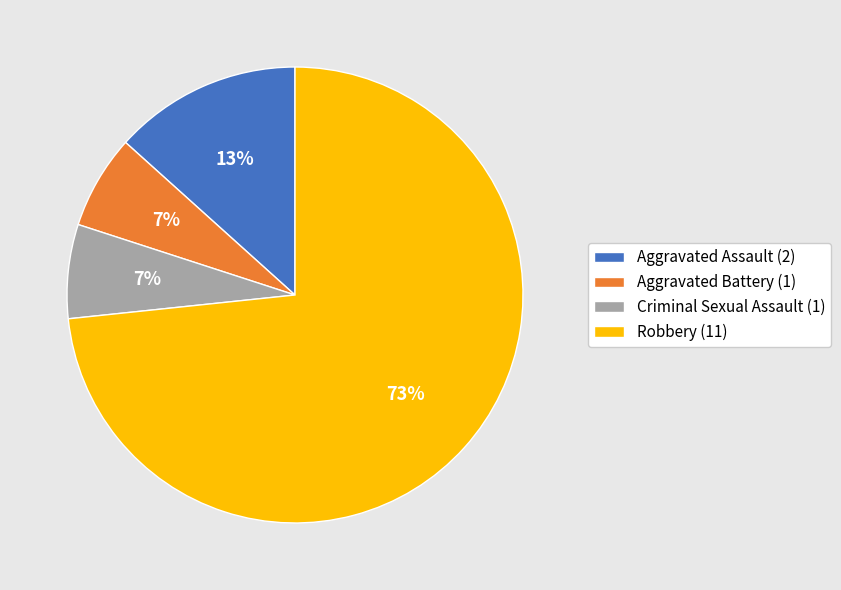

To the nearest percent, what is the average slice percentage?

25%